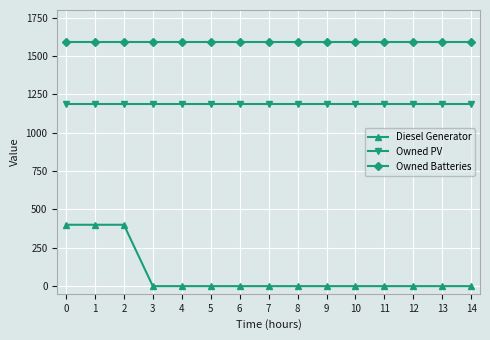

List the series in order of their peak value, highest first.

Owned Batteries, Owned PV, Diesel Generator